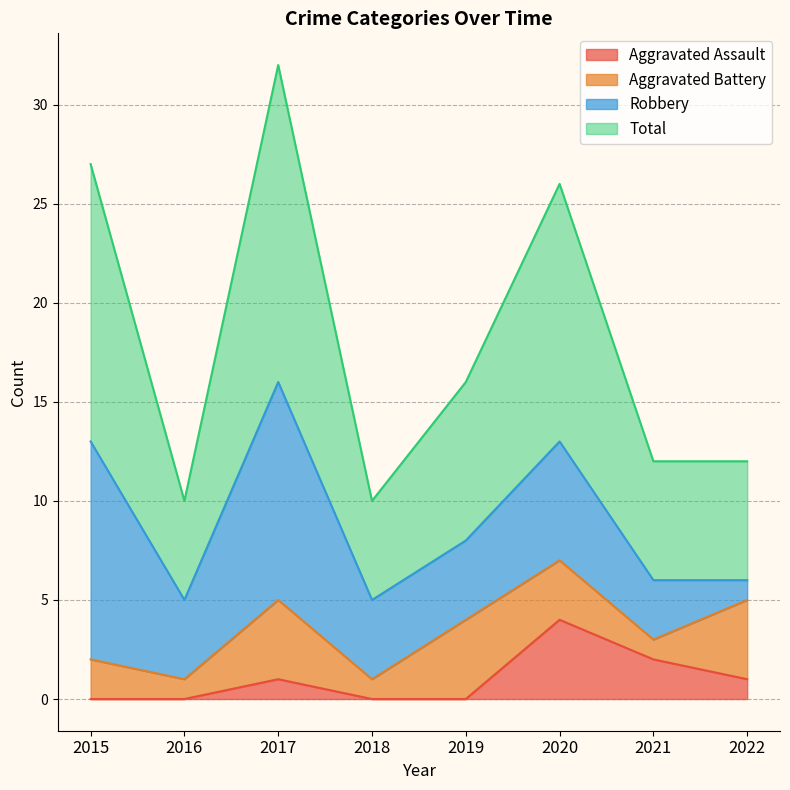

At which label does Total reach its minimum?

2016